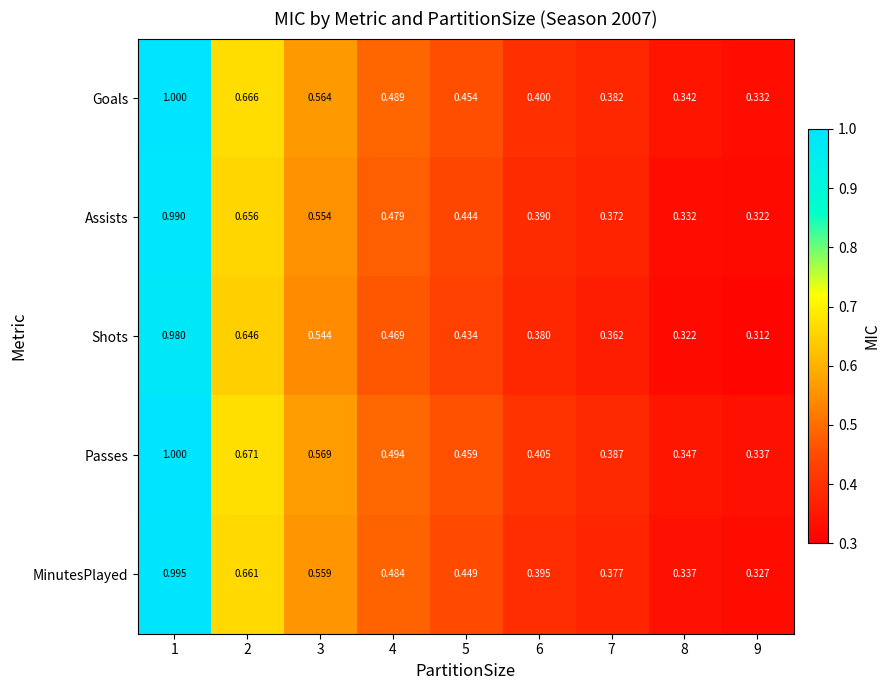

What is the total value across all series at 1?

5.0